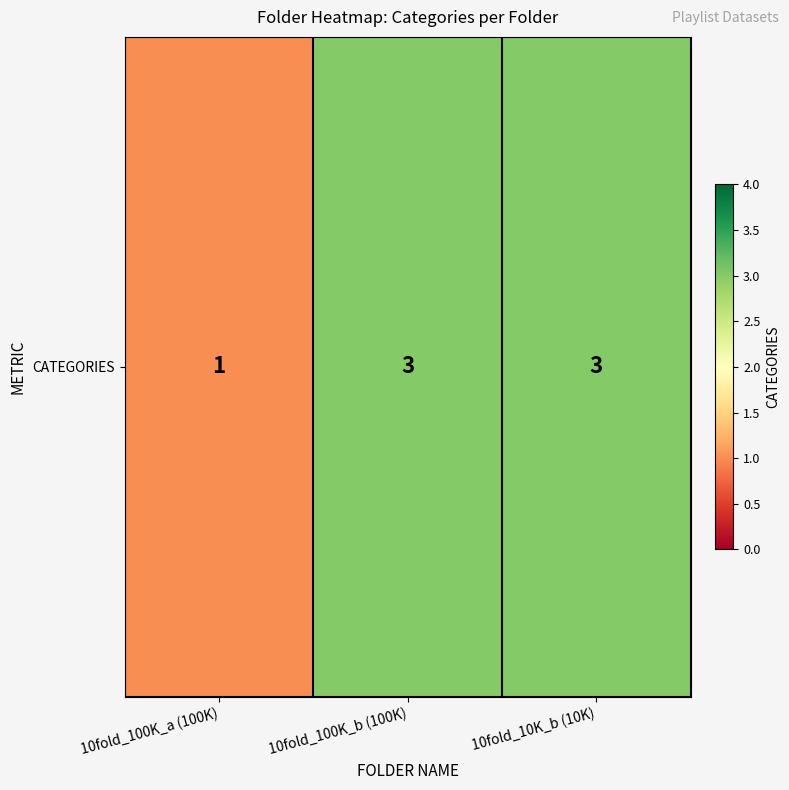

Count the number of data series in this chart.

1